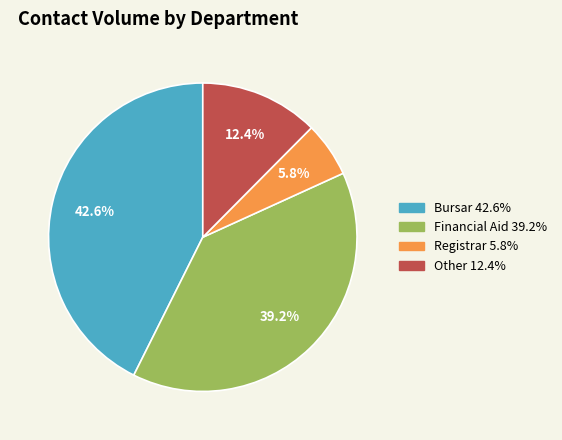

True or false: Registrar accounts for 6% of the total.

True